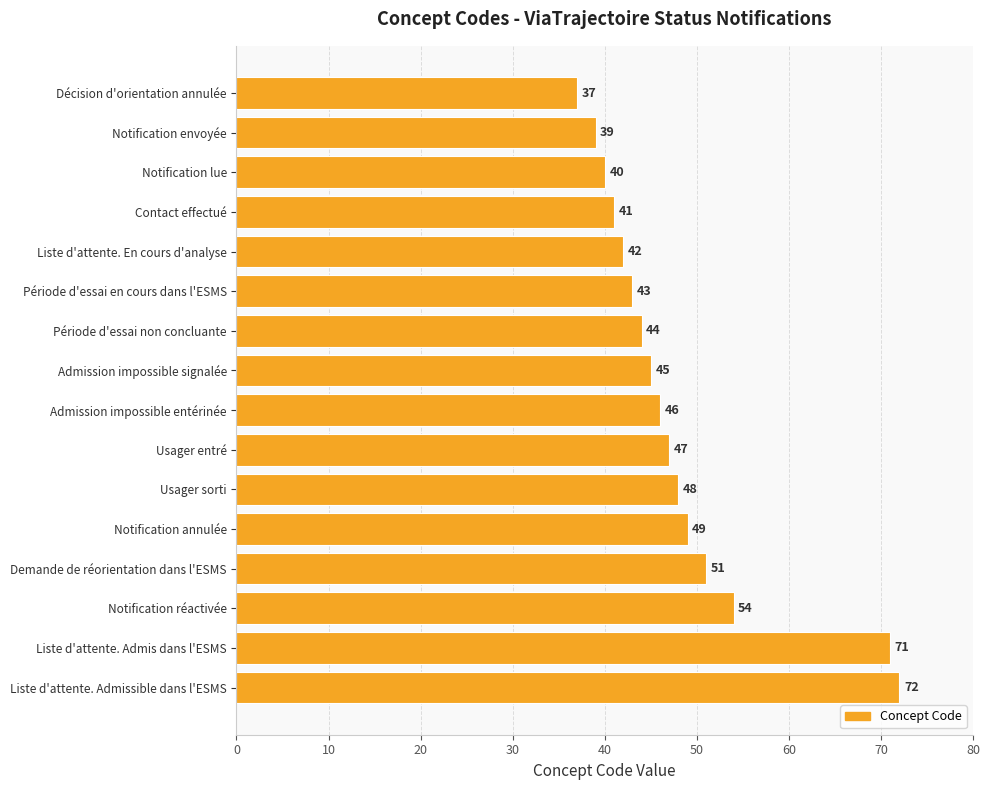

At which label is the value closest to 54?

Notification réactivée